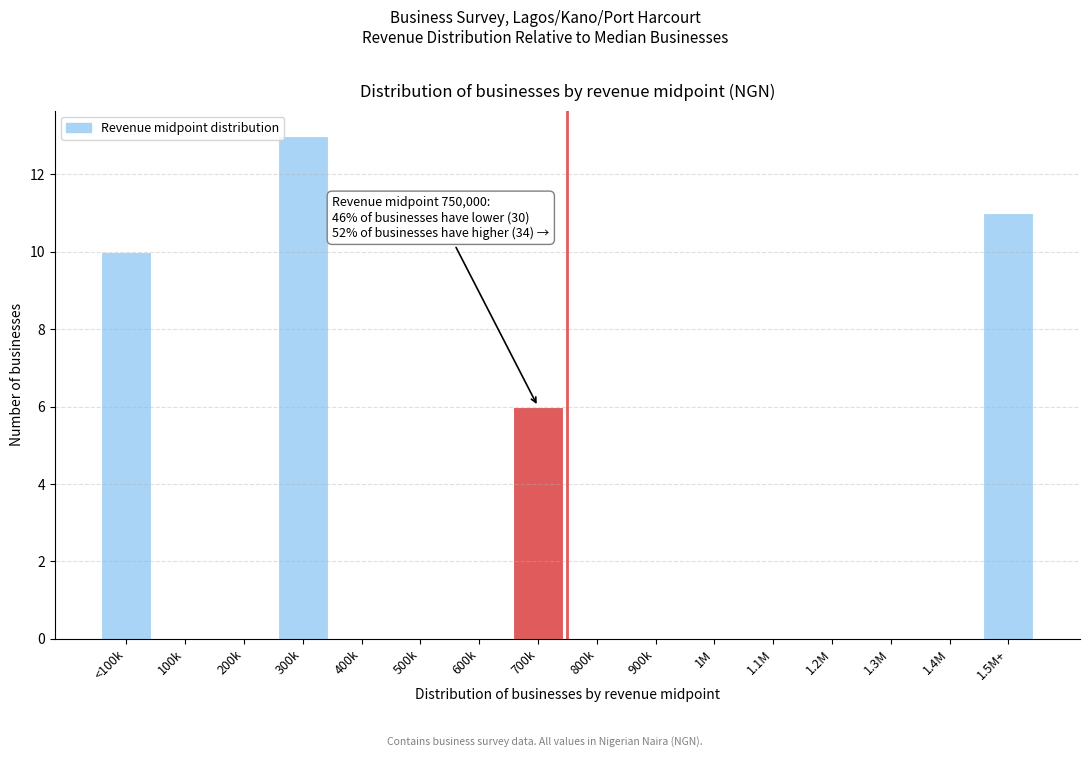

Reading left to right, transcribe all the data shown in this chart.

<100k=10	100k=0	200k=0	300k=13	400k=0	500k=0	600k=0	700k=6	800k=0	900k=0	1M=0	1.1M=0	1.2M=0	1.3M=0	1.4M=0	1.5M+=11